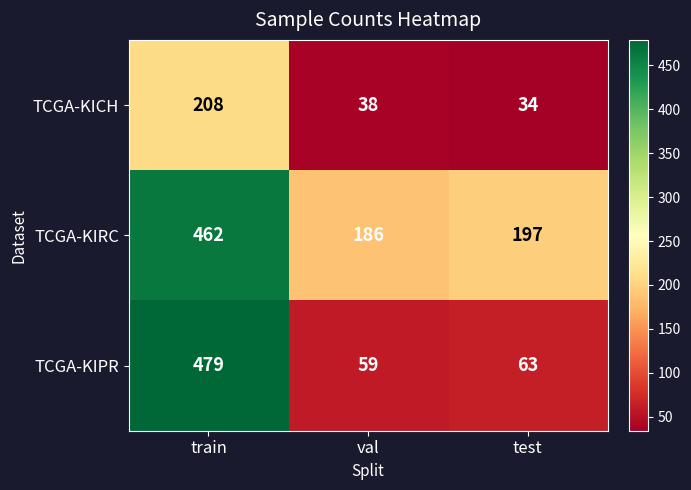

What is the total value across all series at val?

283